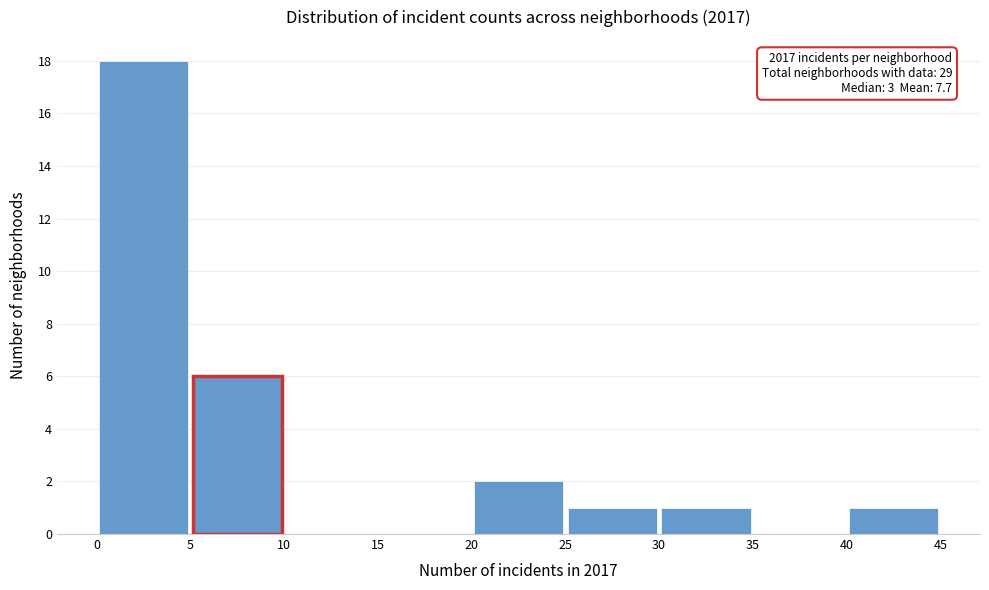

Over which range of the x-axis is the bar tallest?

0 to 5